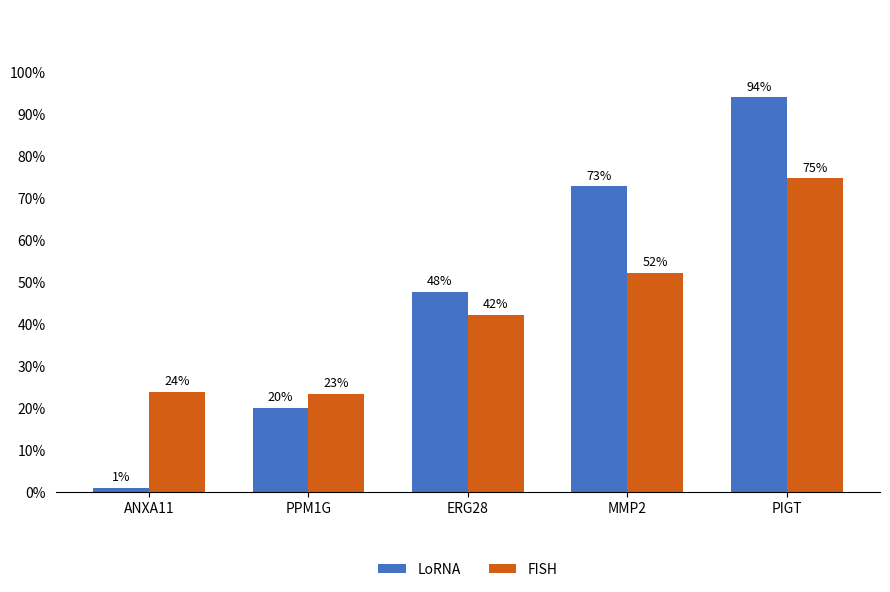

At which category does the chart reach its minimum across all series?

ANXA11